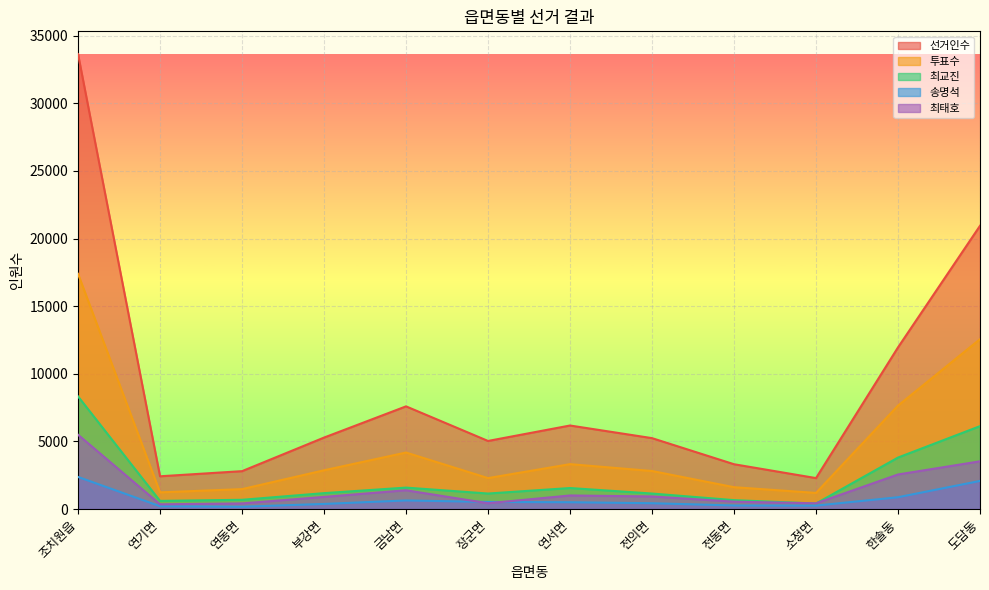

At which category does 투표수 reach its first local valley?

연기면